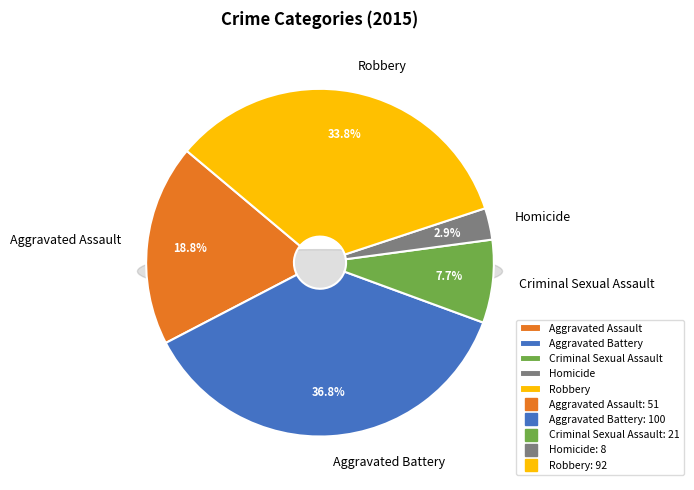

Is there a majority slice in this chart?

No